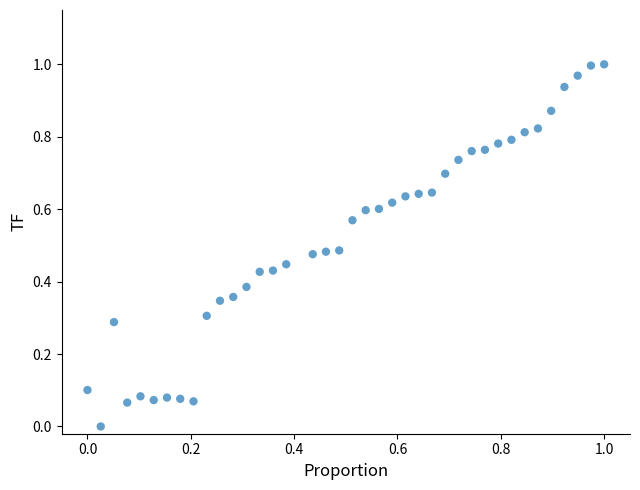

How many data points are displayed?

39